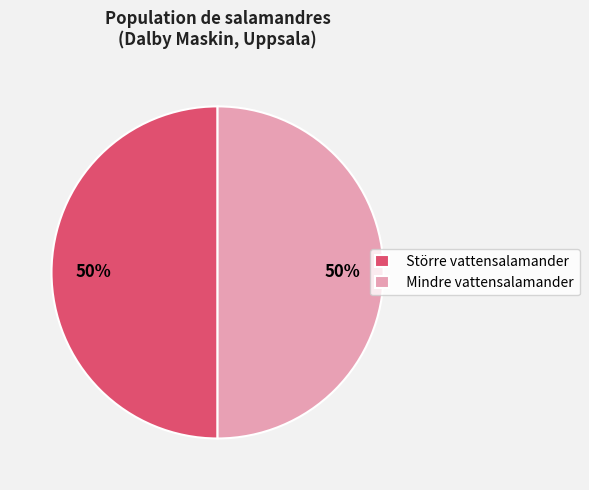

The Mindre vattensalamander slice represents 50% of the pie. True or false?

True